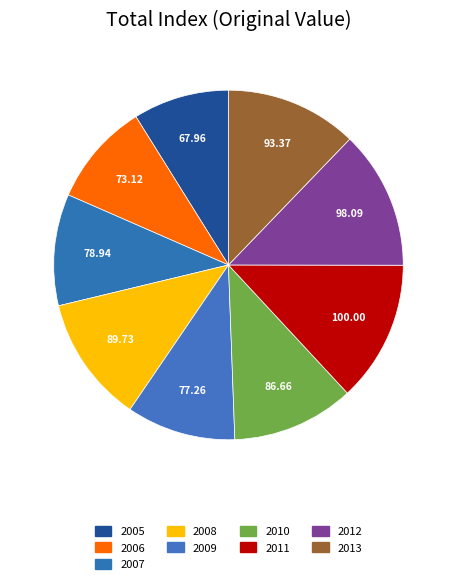

To the nearest percent, what is the difference between the largest and smallest slice percentages?

4%